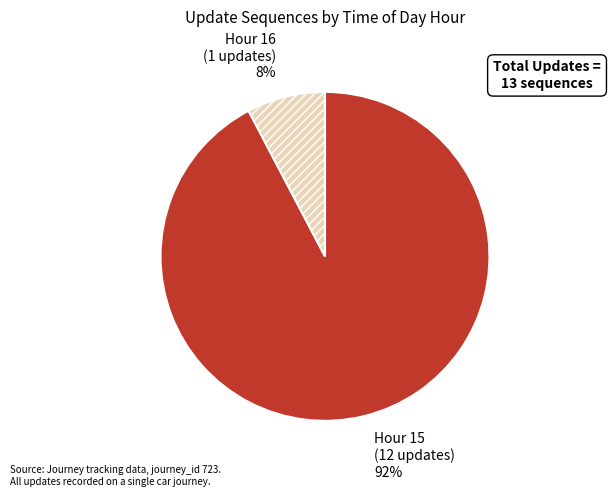

Is Hour 16 the majority of the pie?

No